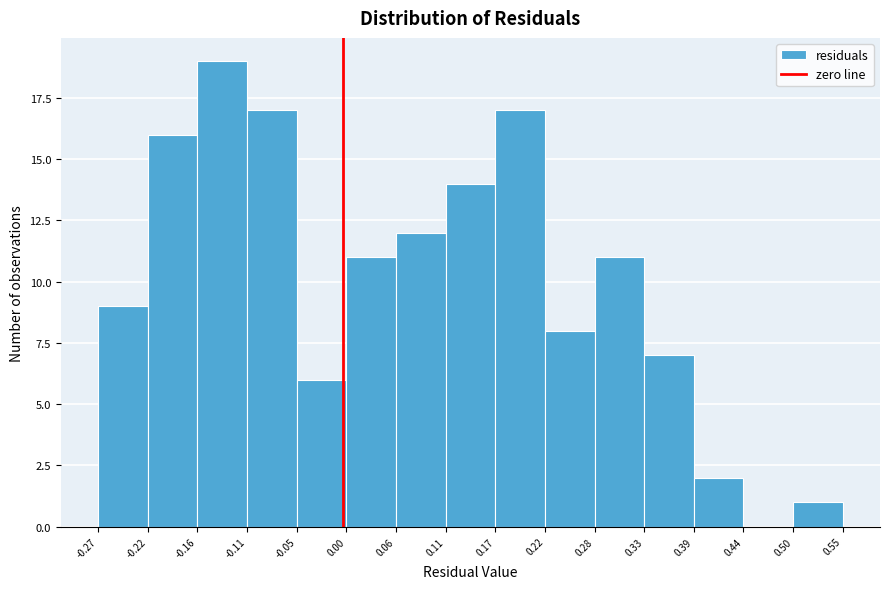

Which range on the x-axis has the tallest bar?

-0.16 to -0.11